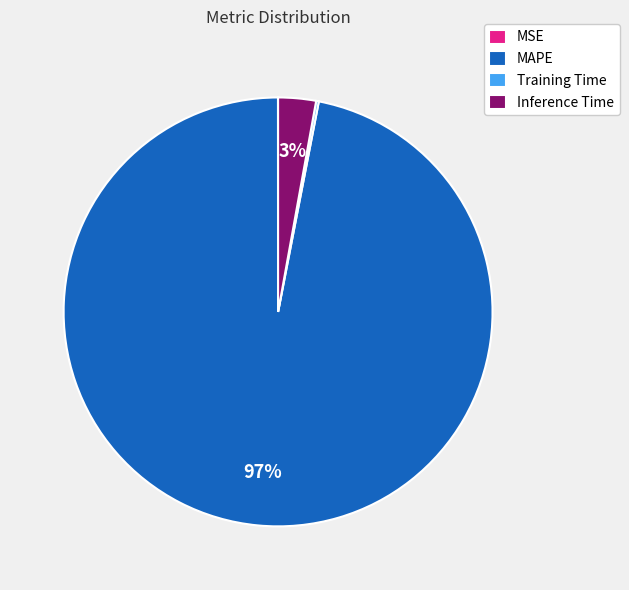

Is it true that Inference Time is 14% of the pie?

False